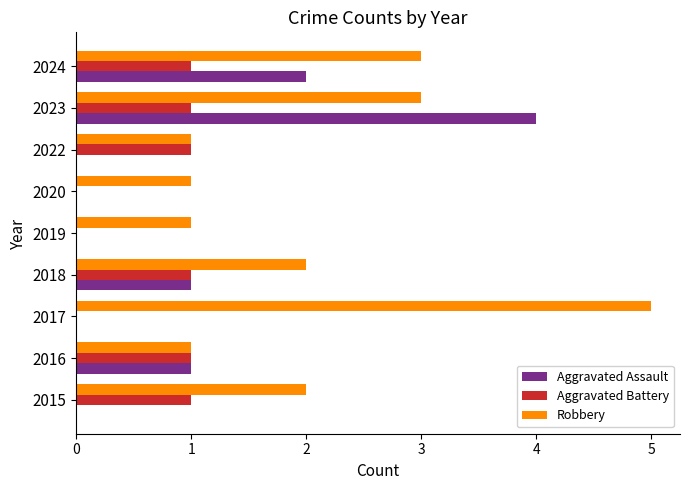

At which category is the sum across all series the highest?

2023